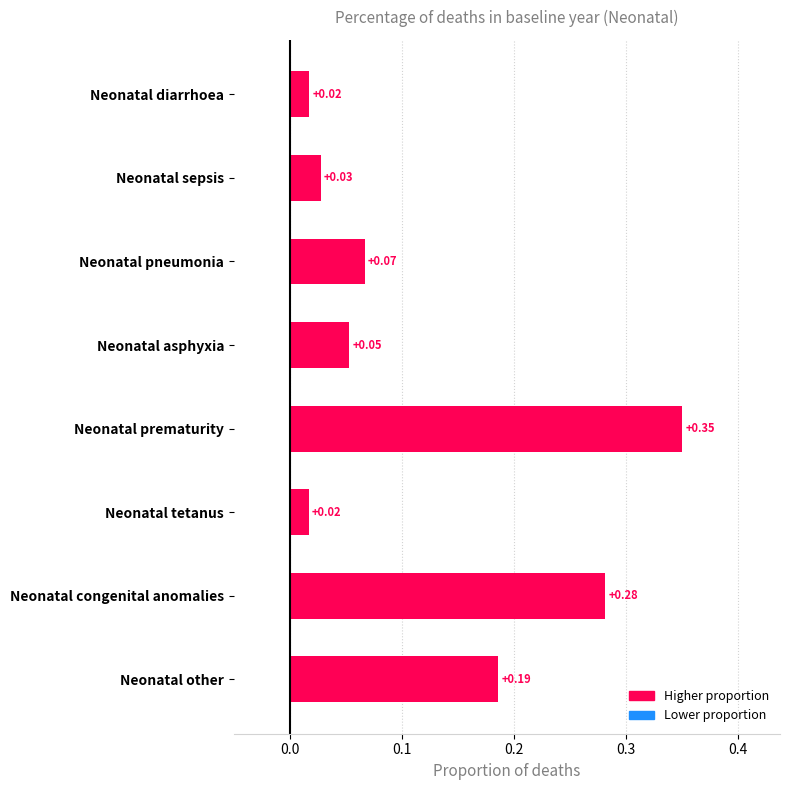

What is the label of the 4th bar from the top?

Neonatal asphyxia